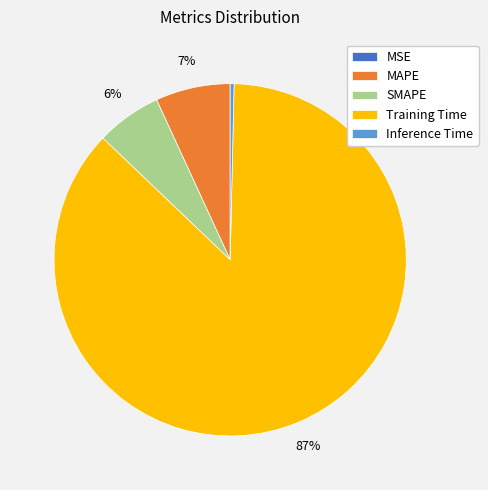

What is the largest slice in the pie chart?

Training Time